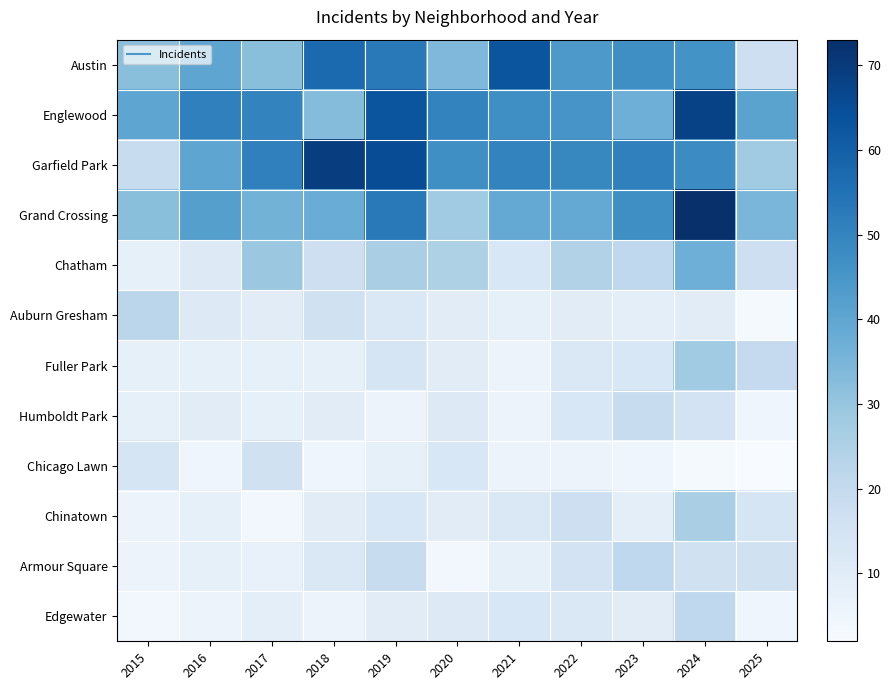

Which series has the largest total across all categories?

Englewood